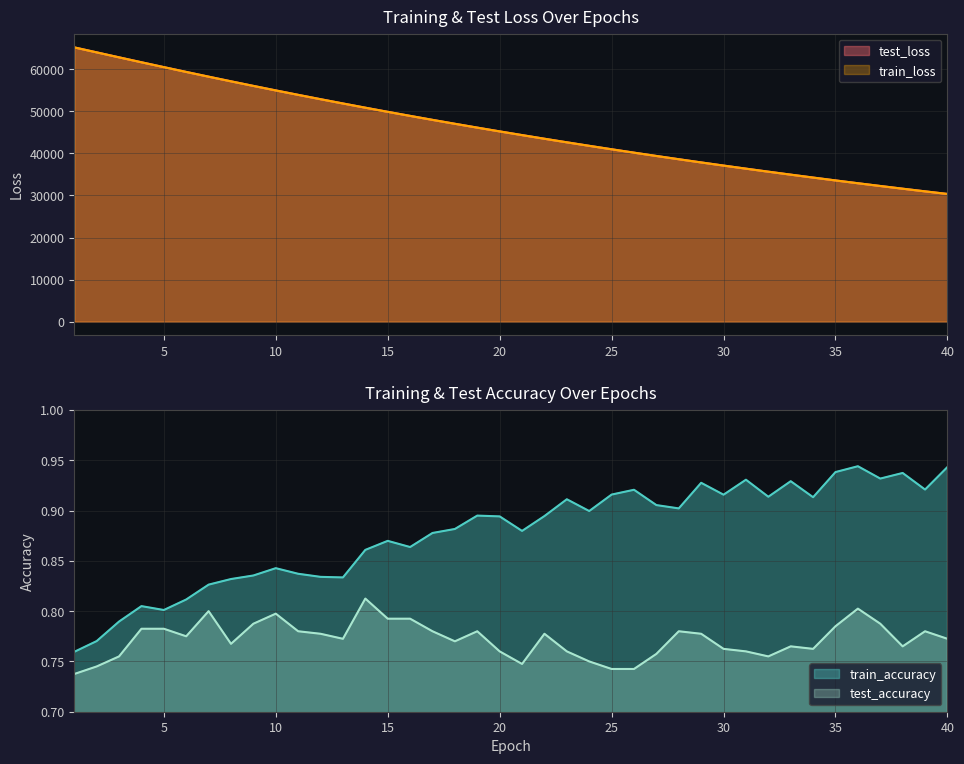

What is the value of the test_accuracy point at the 27th from the left?

0.8